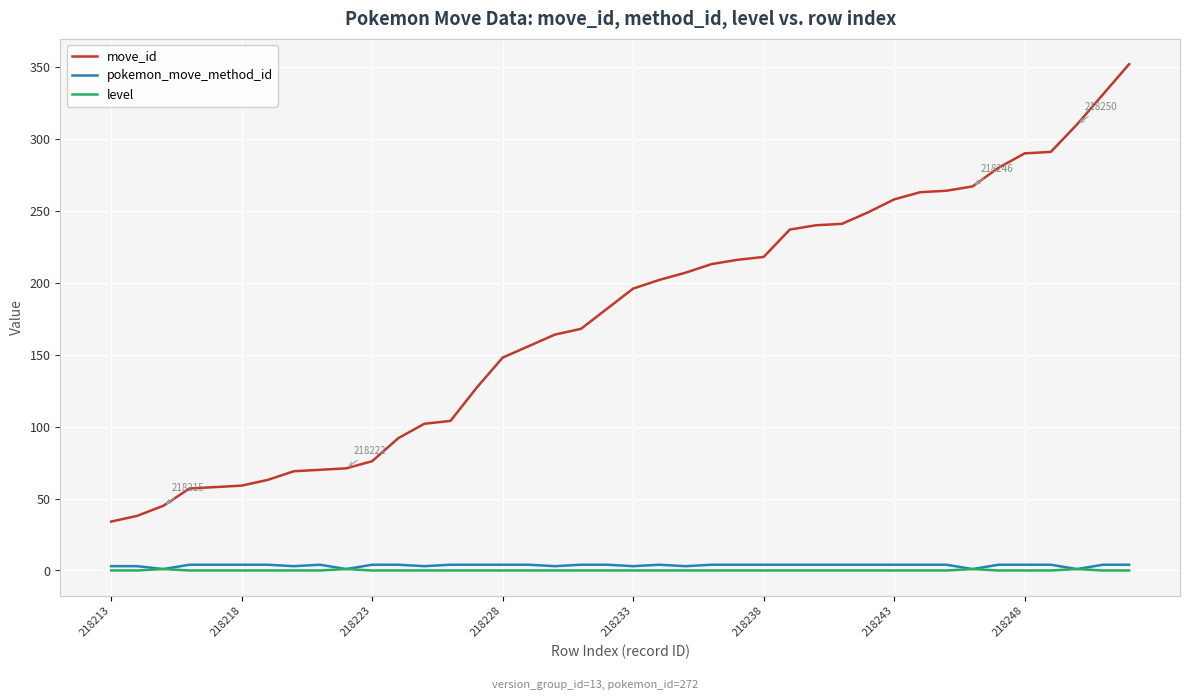

What is the greatest value displayed?

352